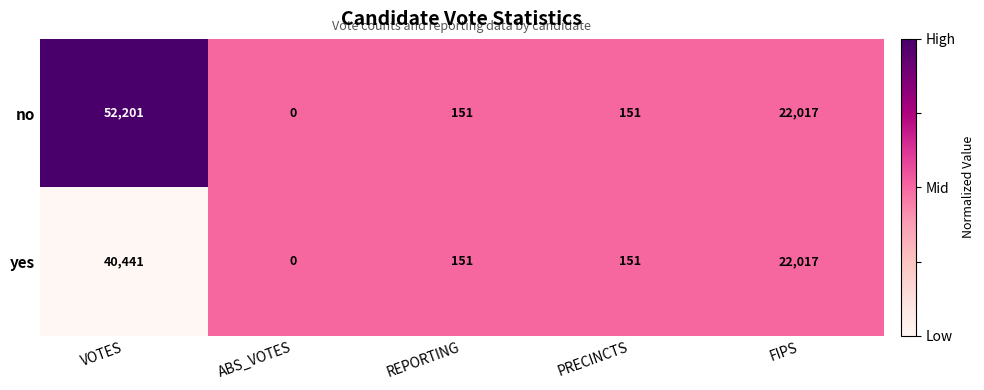

Which label corresponds to the smallest value in the chart?

ABS_VOTES